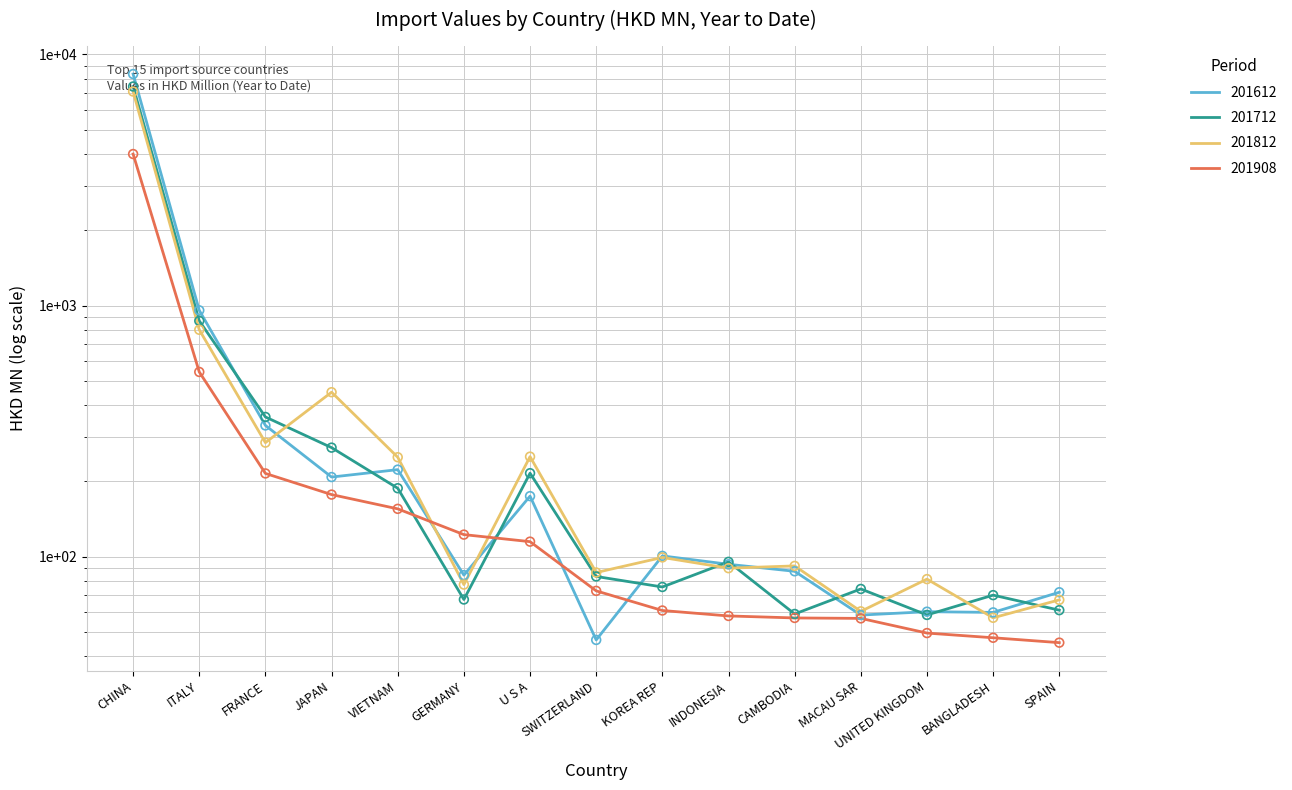

What is the total value across all series at MACAU SAR?

250.0